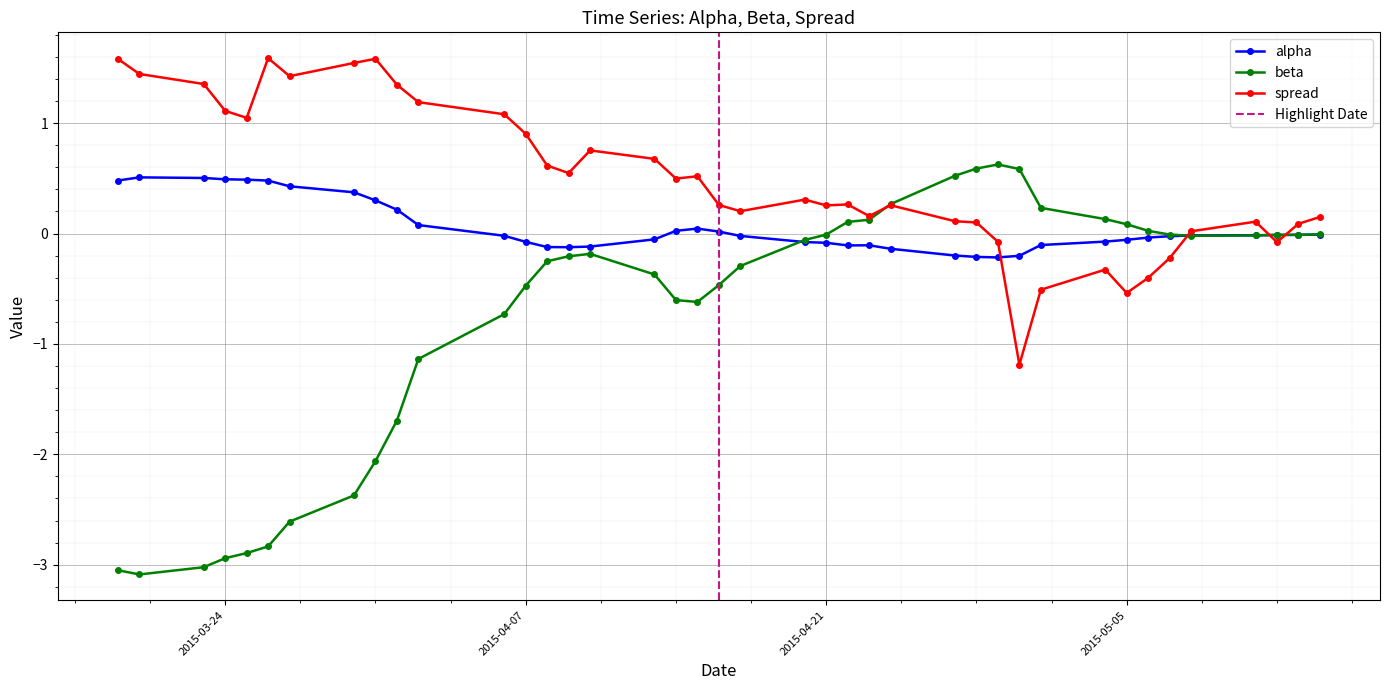

After their last crossing, which series has the higher values: alpha or spread?

spread